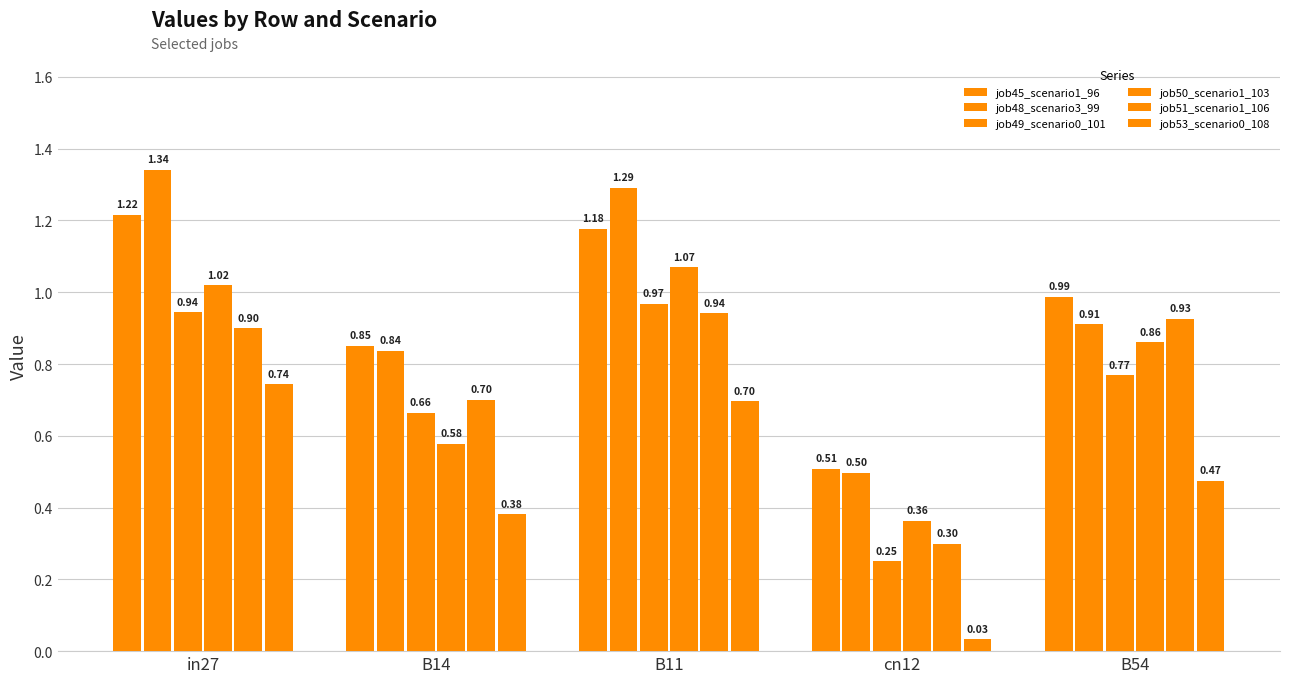

At cn12, list the series in order from smallest to largest.

job53_scenario0_108, job49_scenario0_101, job51_scenario1_106, job50_scenario1_103, job48_scenario3_99, job45_scenario1_96